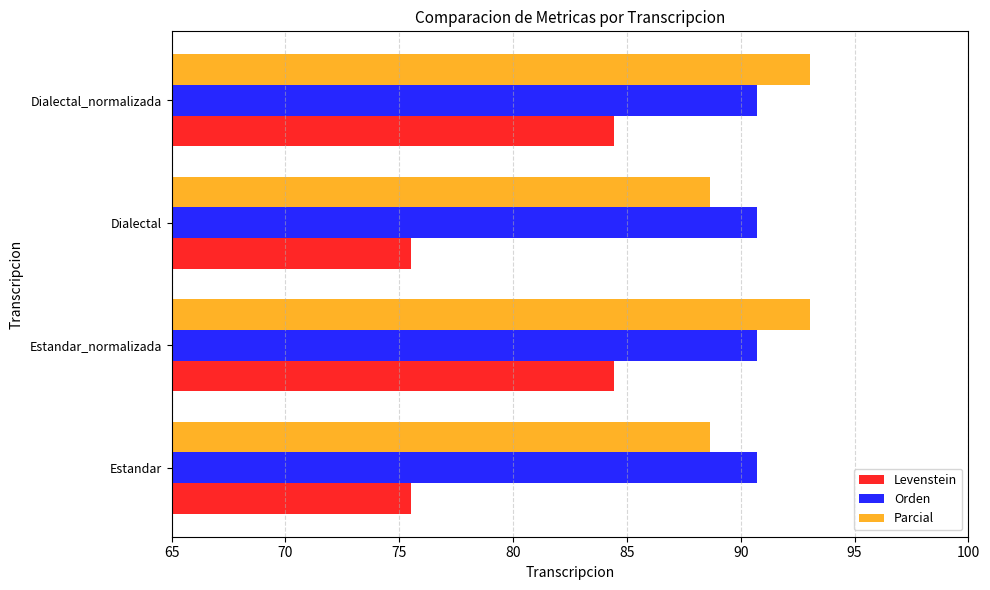

Rank the series at Estandar_normalizada from highest to lowest value.

Parcial, Orden, Levenstein